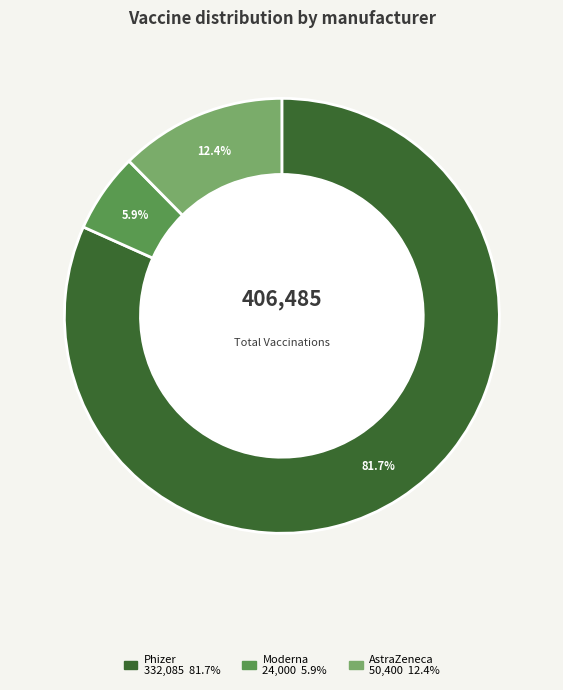

Does any single category account for the majority?

Yes